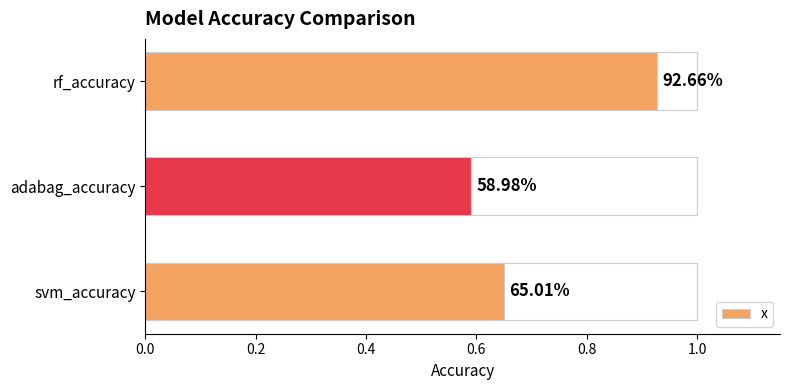

Does the chart contain any negative values?

No